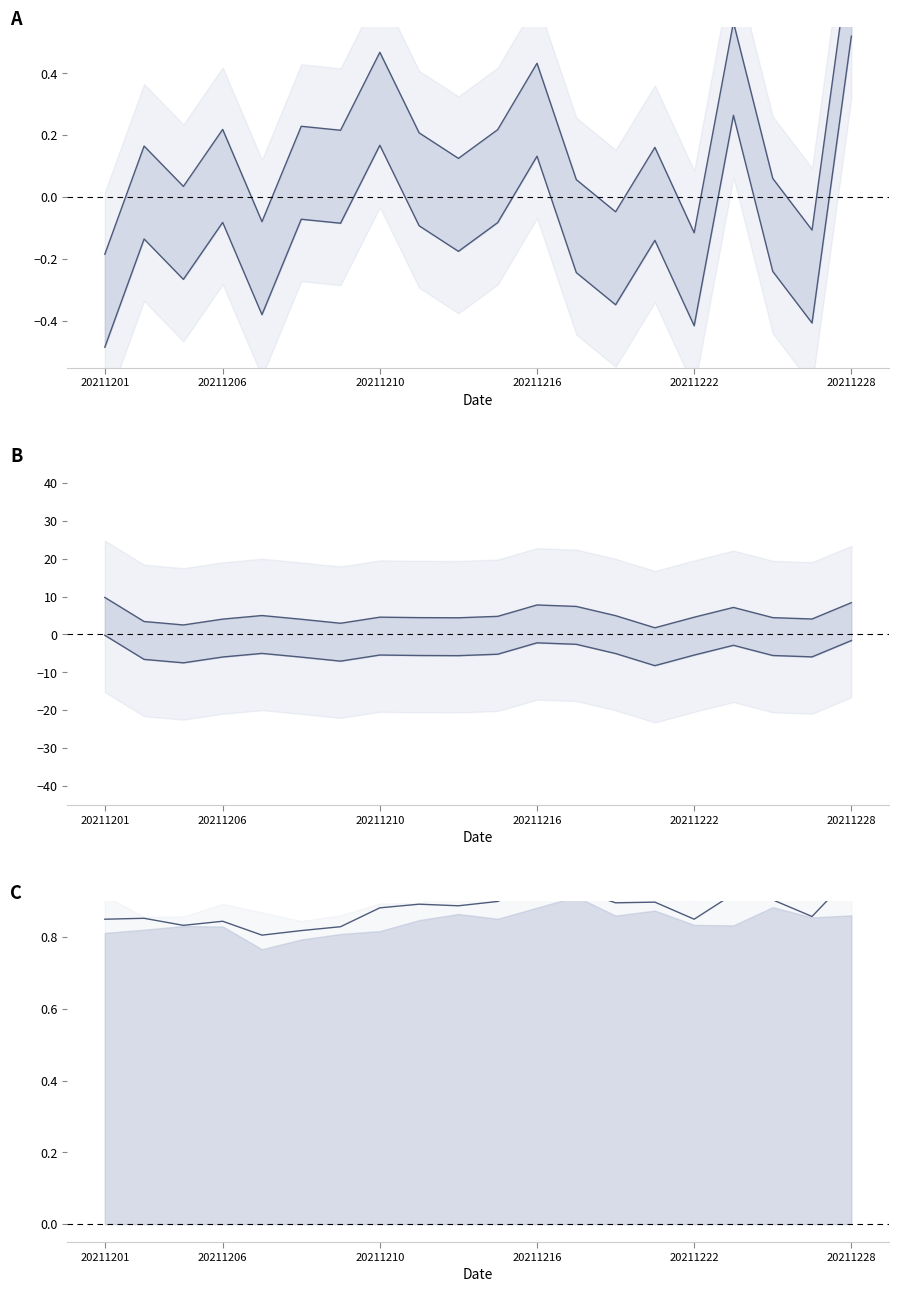

True or false: upper_line and close_line cross at least once.

False